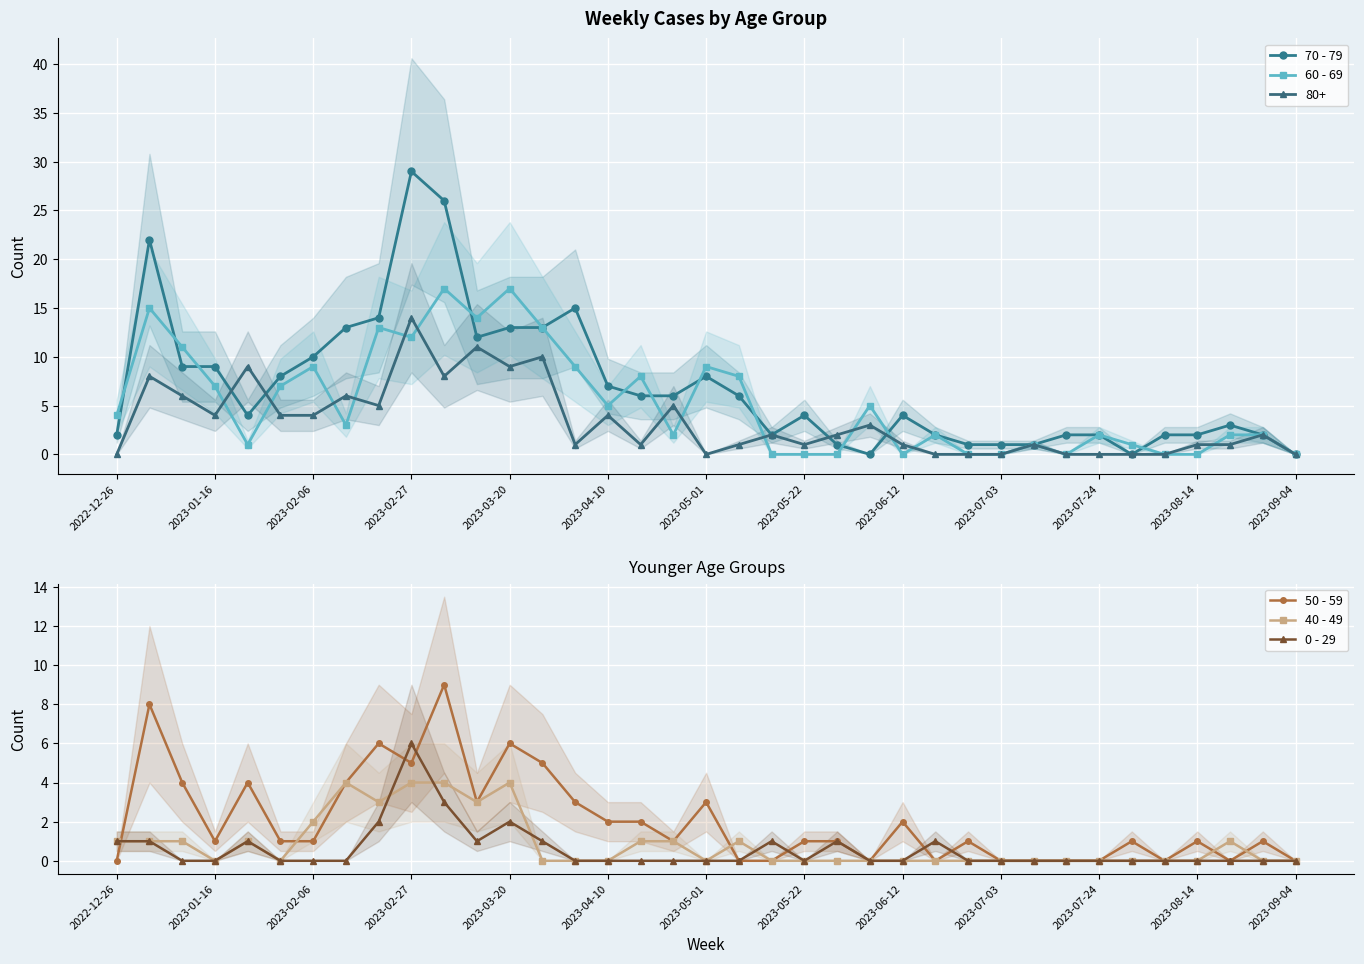

How many values in 70 - 79 are above zero?

34